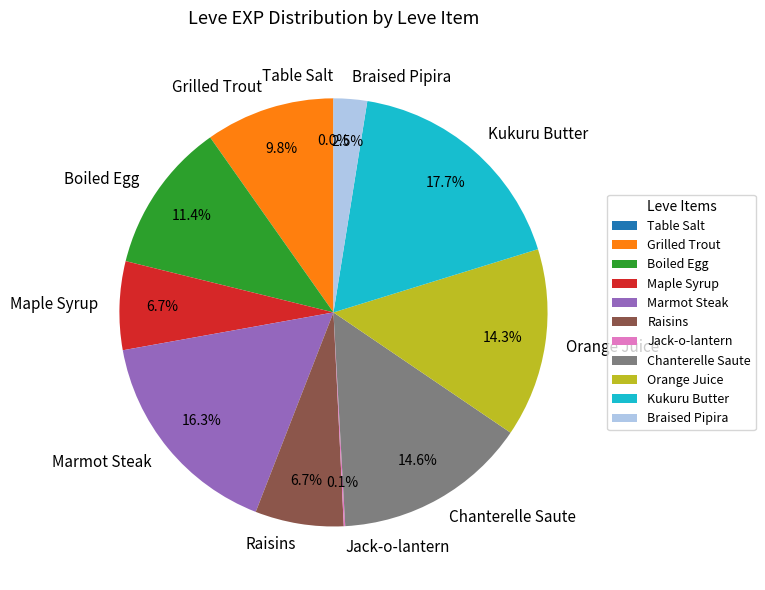

Is there any slice that represents more than half of the pie?

No